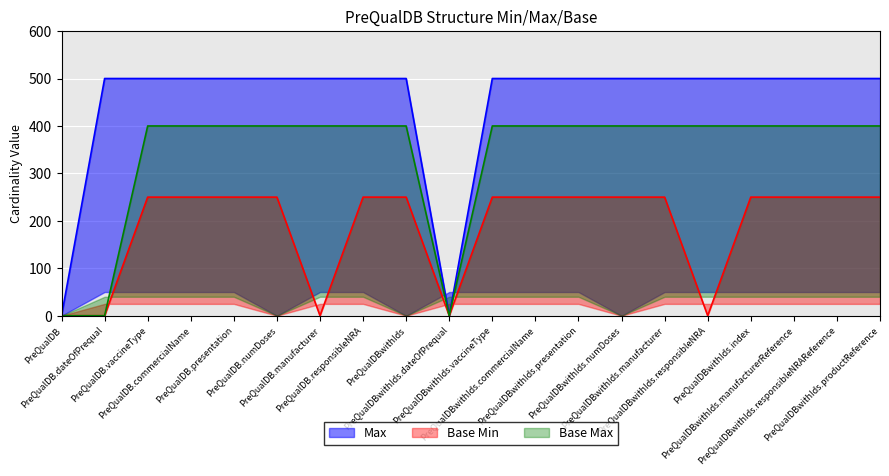

True or false: Base Max has more than 0 interior local peaks.

False